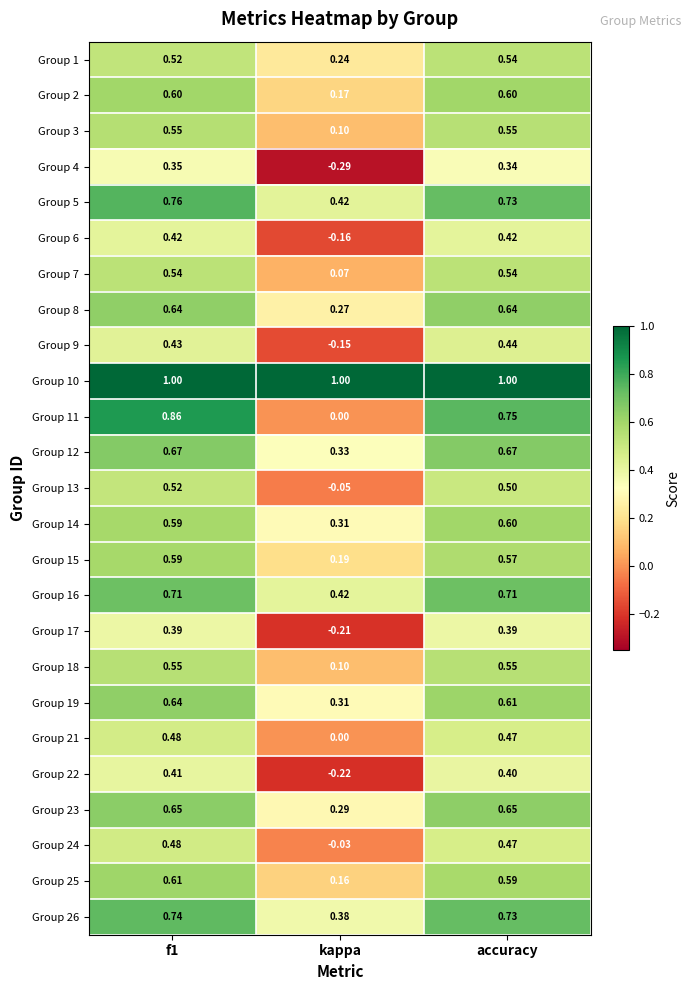

Where is Group 12 nearest to the value 0?

kappa